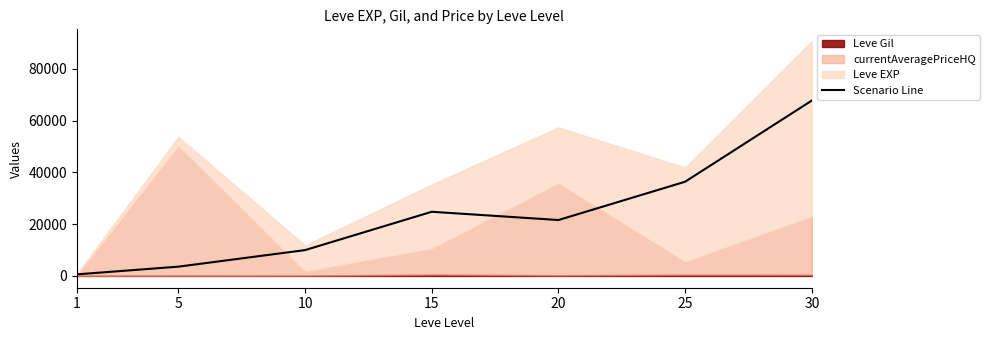

What is the value of the 7th point from the left?

67730